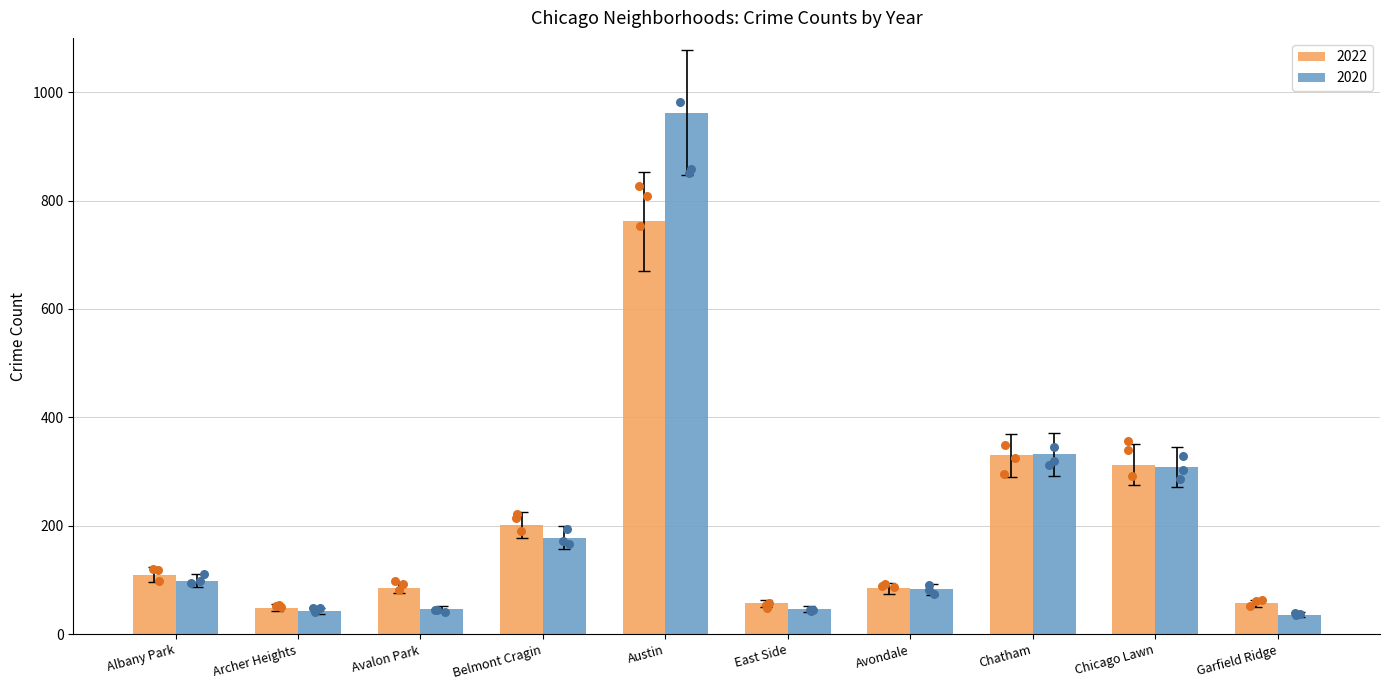

Which series has the largest Y range (max minus min)?

2020